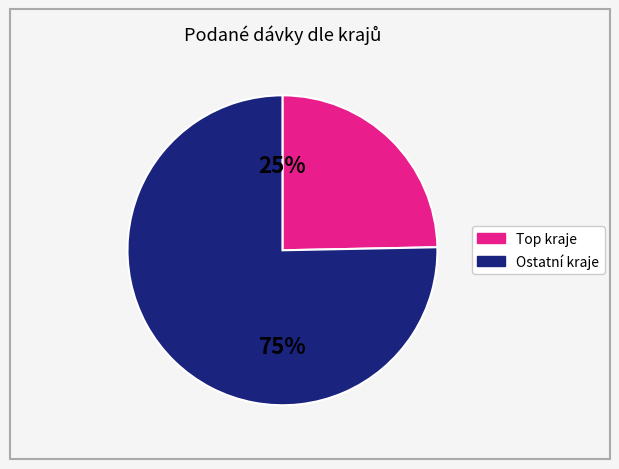

Does any single category account for the majority?

Yes